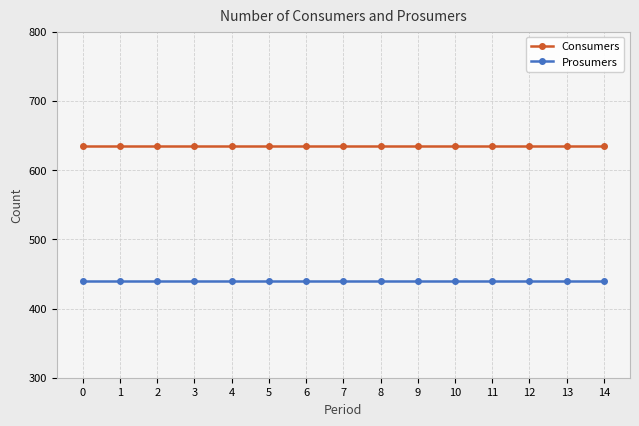

True or false: Prosumers and Consumers intersect in this chart.

False